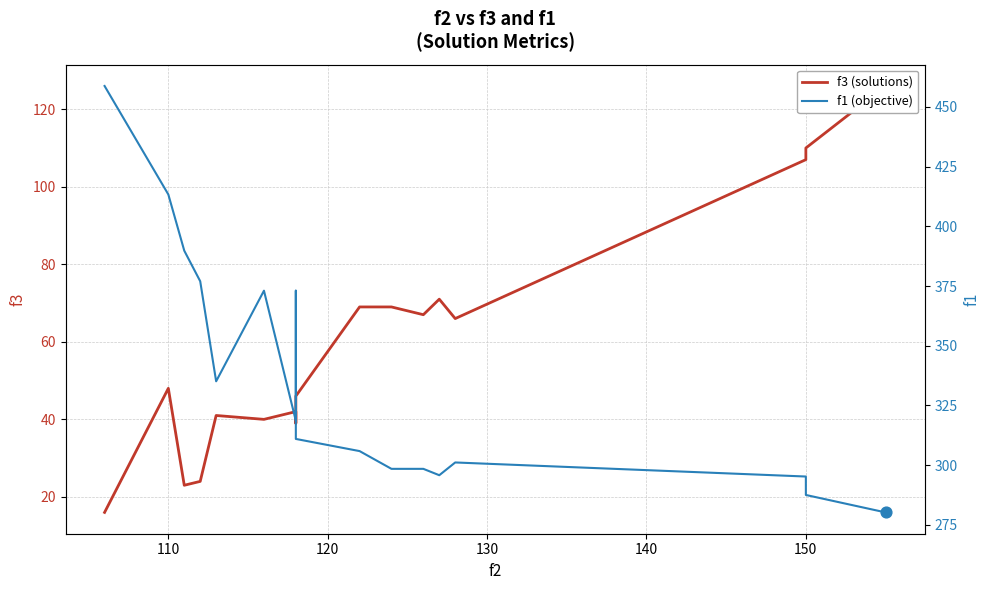

Which series reaches the maximum Y coordinate?

f1 (objective)